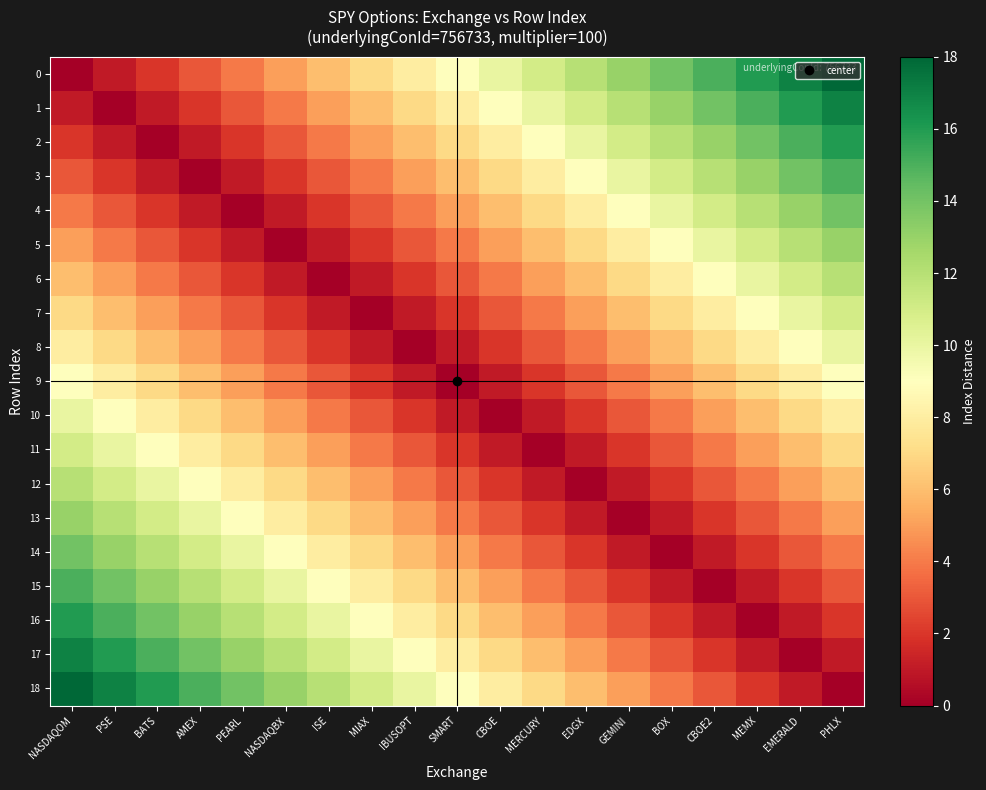

At CBOE, list the series in order from largest to smallest.

0, 1, 2, 18, 3, 17, 4, 16, 5, 15, 6, 14, 7, 13, 8, 12, 9, 11, 10